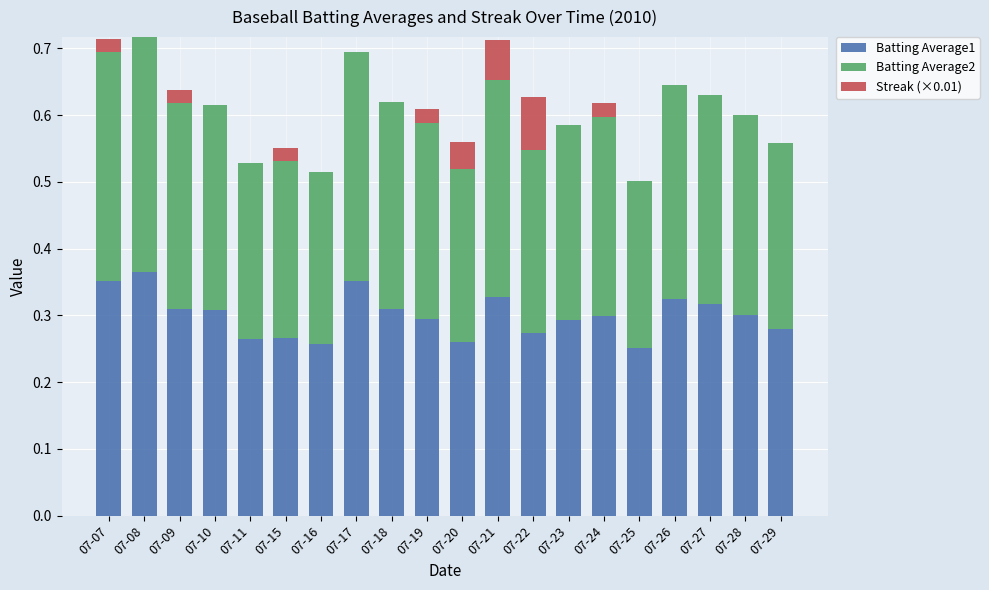

What is the total value across all series at 07-18?

0.6